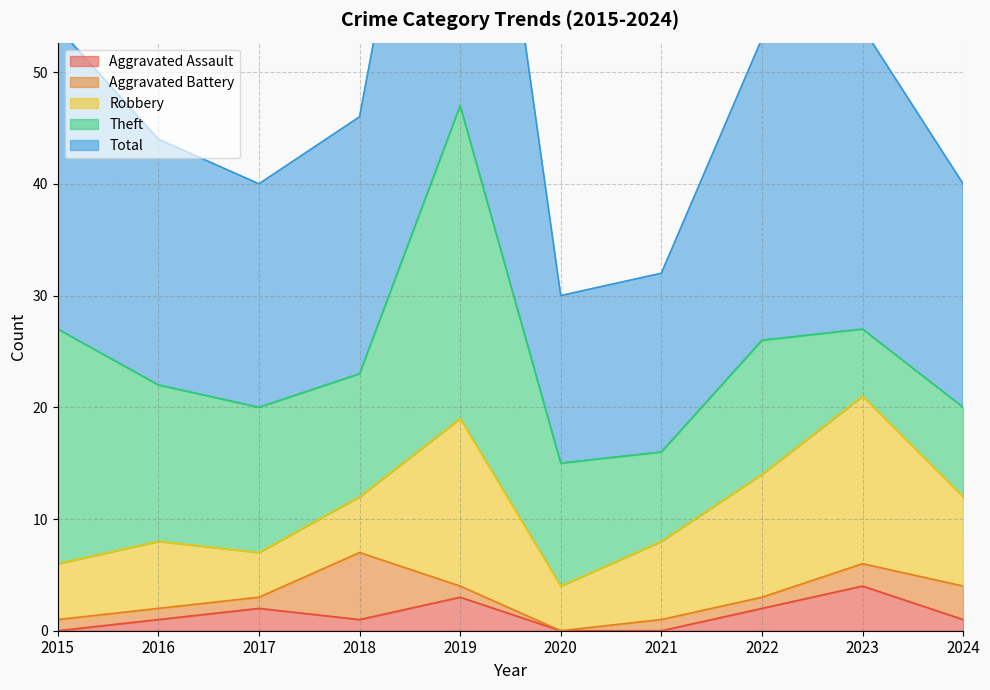

What are all the series names shown in the legend?

Aggravated Assault, Aggravated Battery, Robbery, Theft, Total